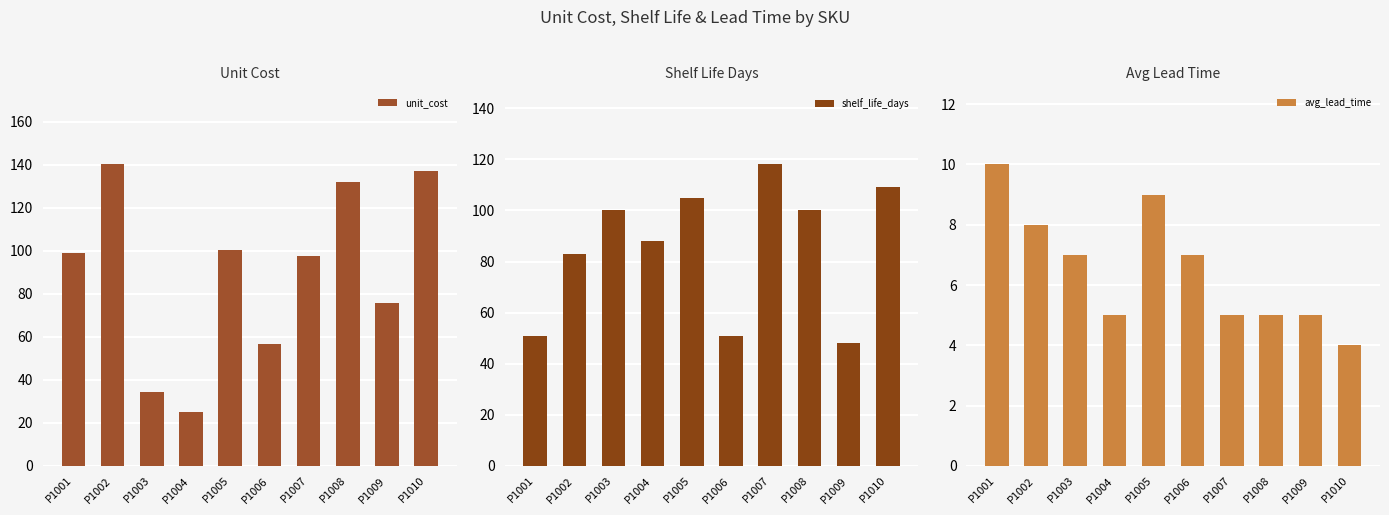

What are all the series names shown in the legend?

unit_cost, shelf_life_days, avg_lead_time